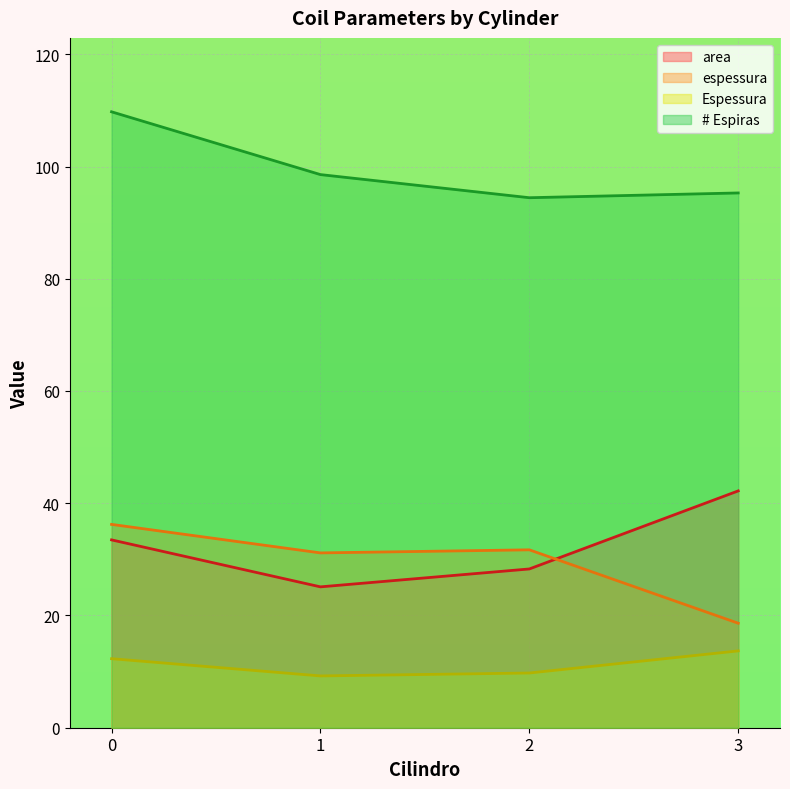

At which label is Espessura closest to 11?

2